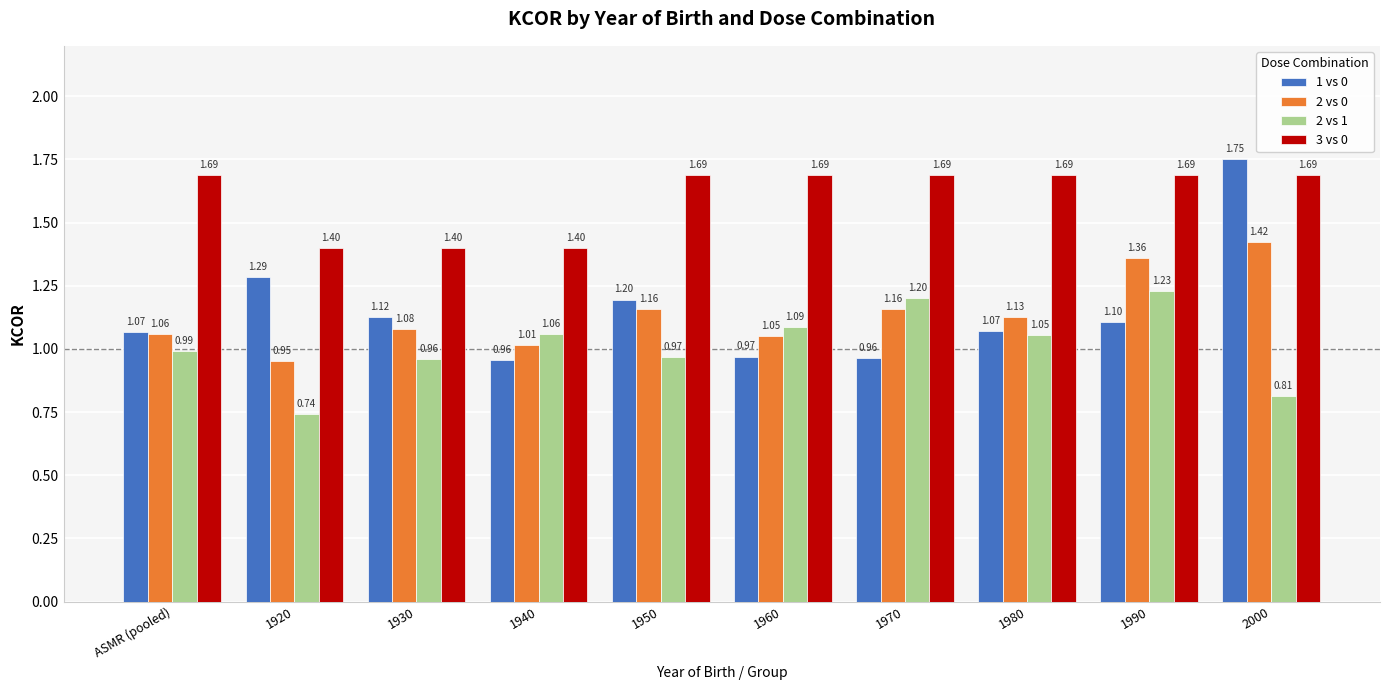

Is the value of 2 vs 0 at 1930 greater than the value of 3 vs 0 at 1980?

No